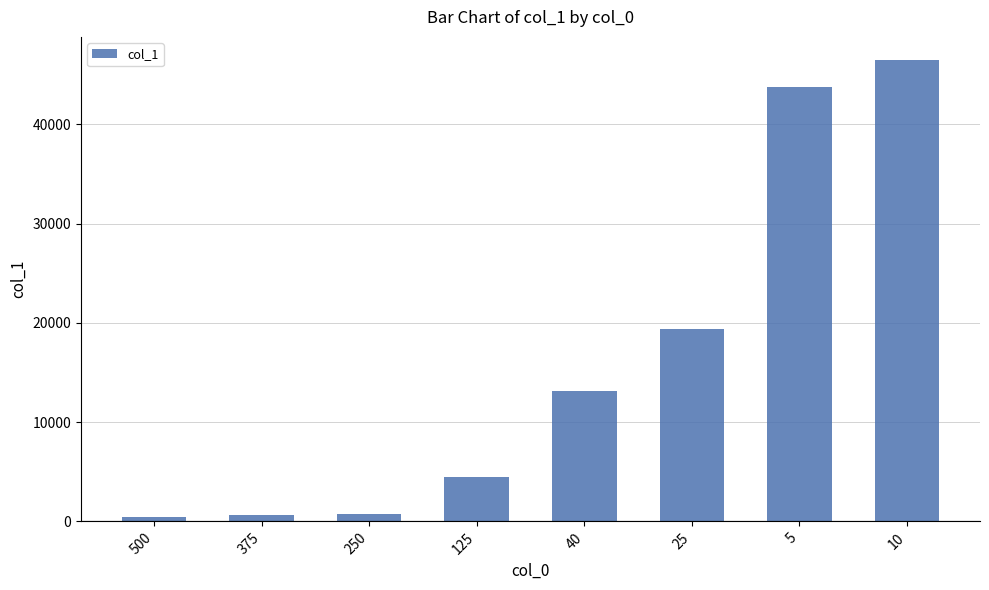

What is the value of the 5th bar from the left?

13183.3